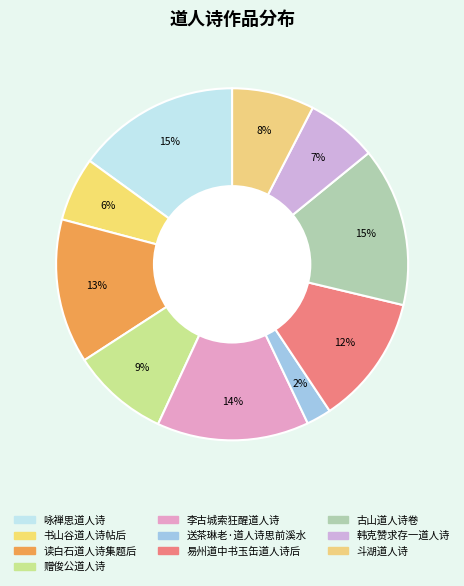

Which category has the smallest portion of the pie?

送茶琳老·道人诗思前溪水